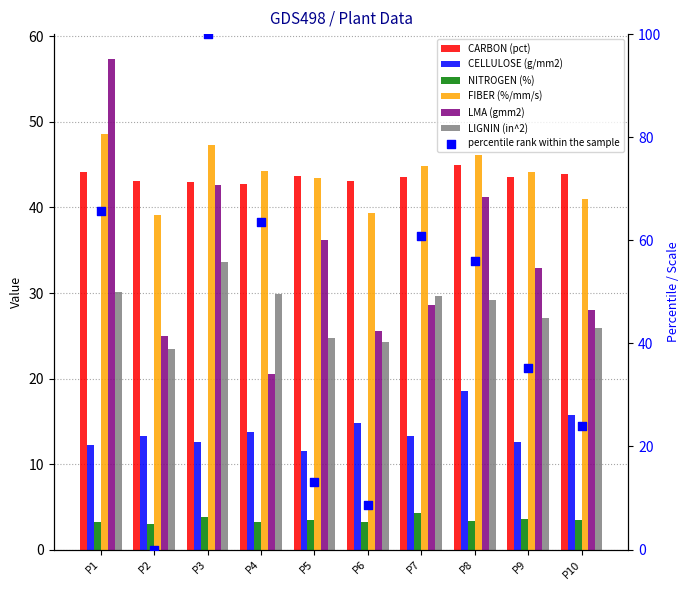

Which series reaches the minimum Y coordinate?

NITROGEN (%)